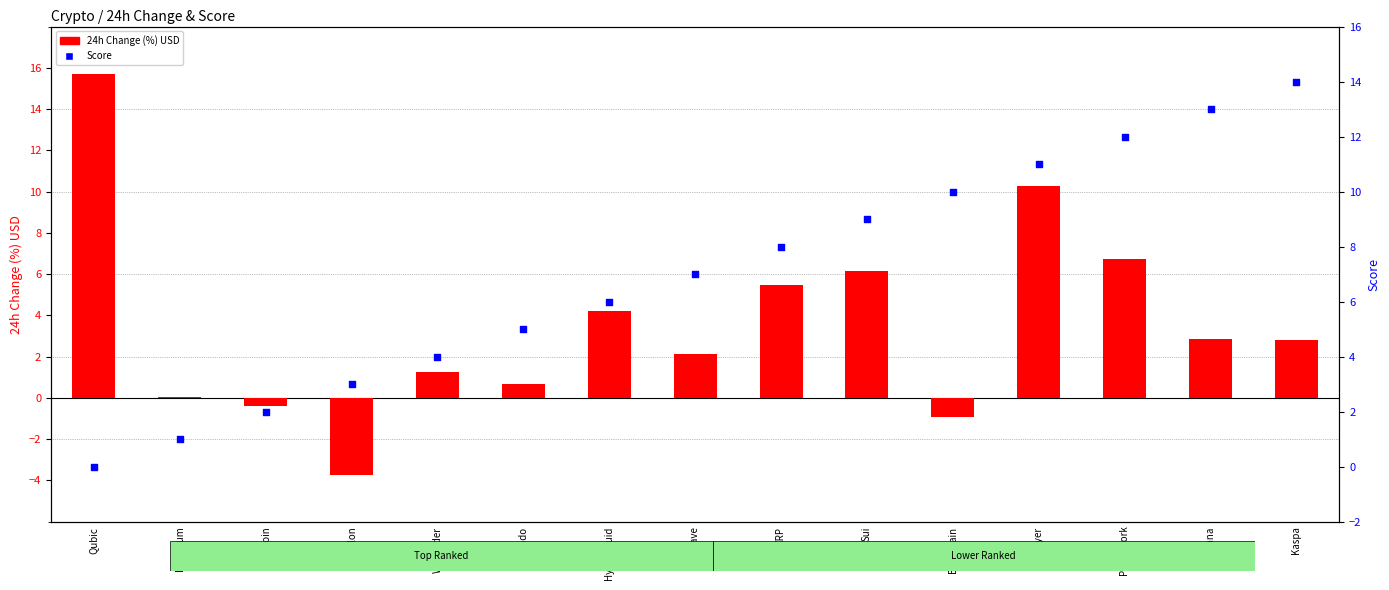

Which series has the widest spread of Y values?

24h Change (%) USD